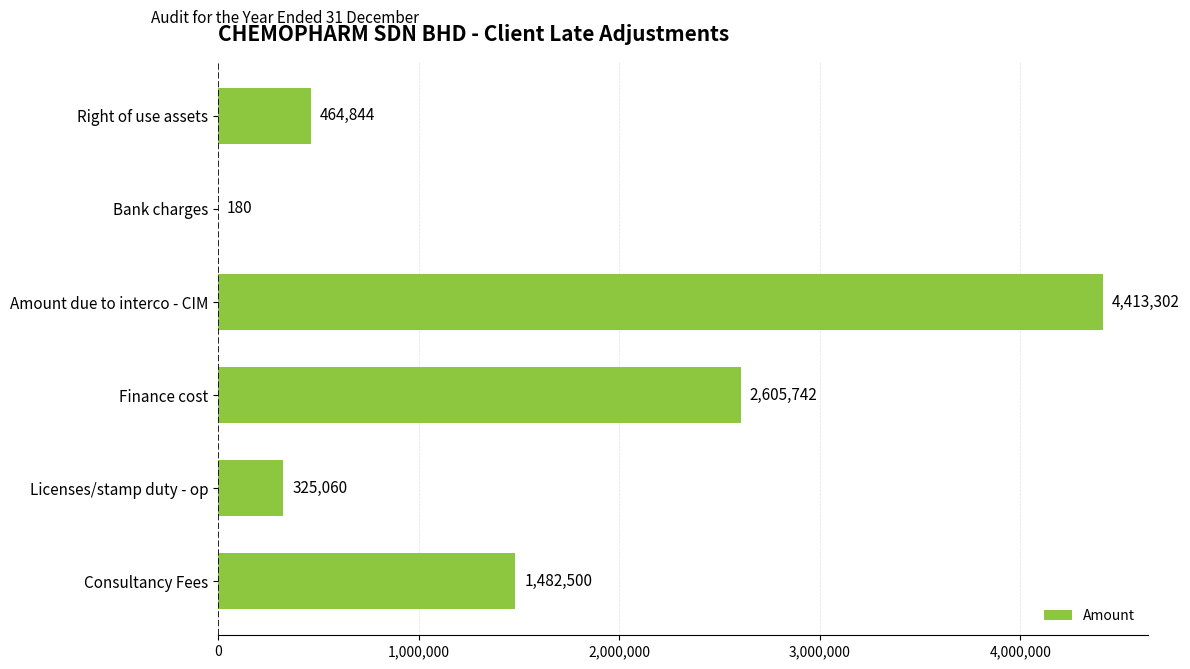

The value at Right of use assets is 751282. True or false?

False